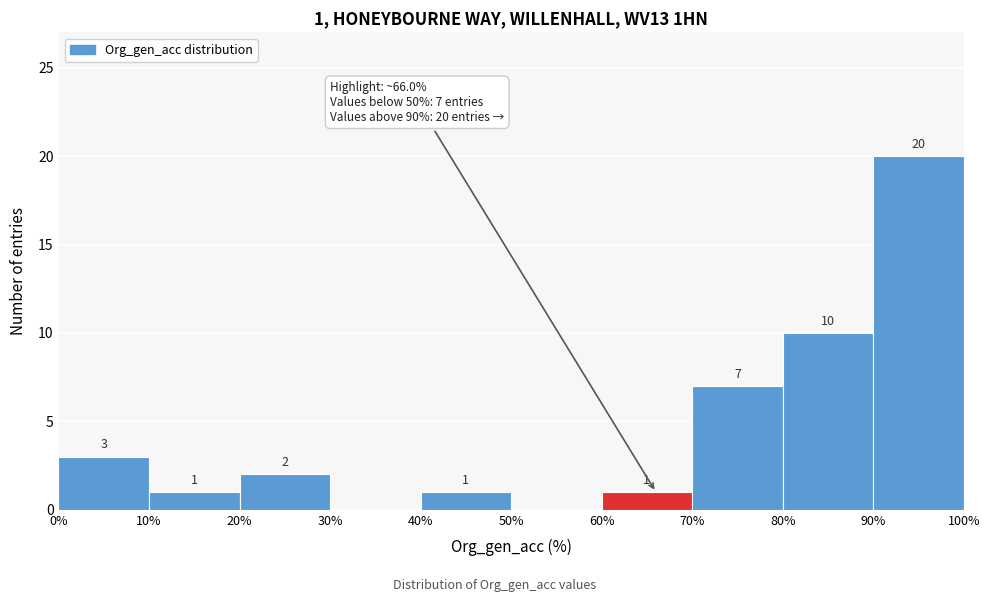

Which range on the x-axis has the tallest bar?

90% to 100%